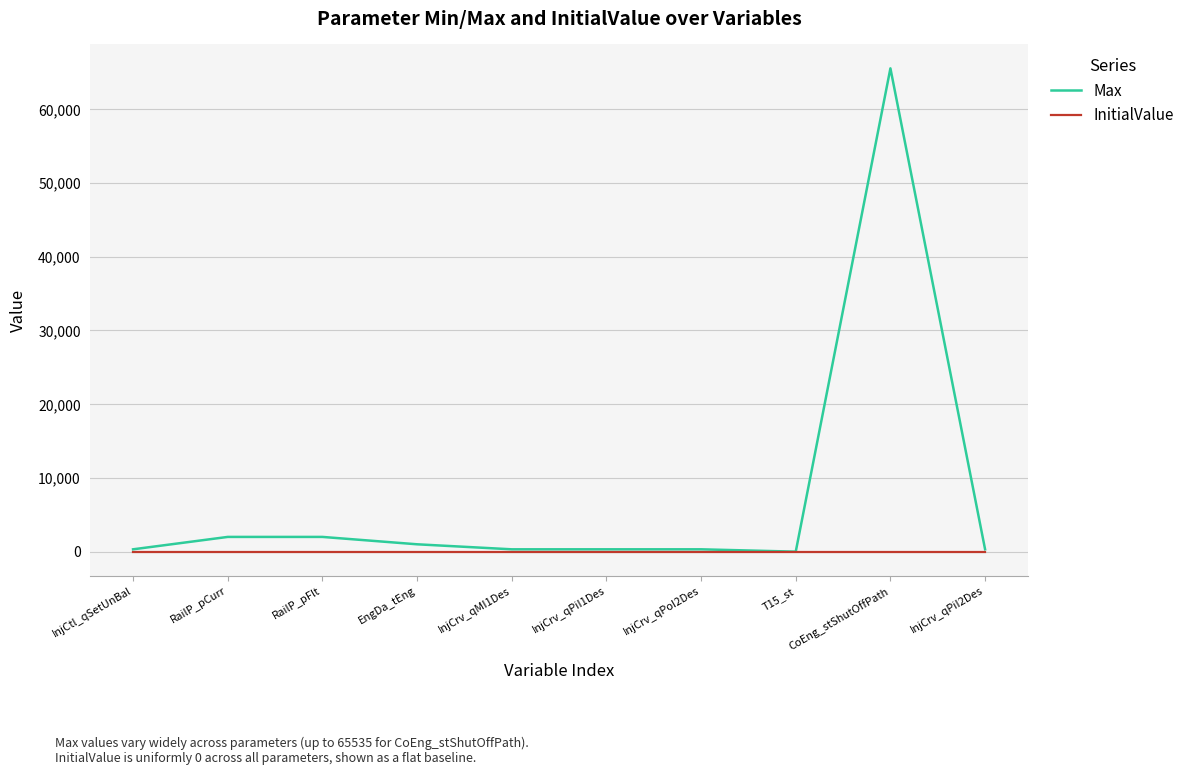

Which category has the highest value in the Max series?

CoEng_stShutOffPath